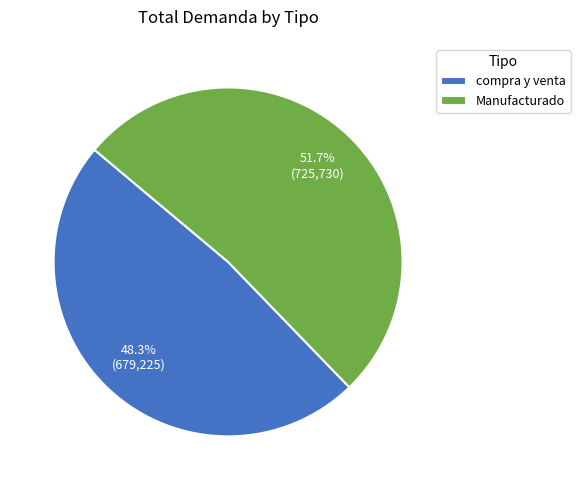

Is there a majority slice in this chart?

Yes